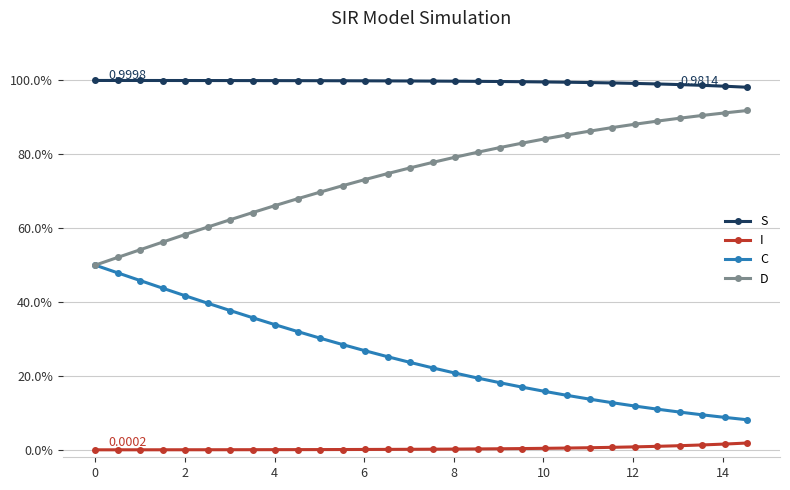

What are all the series names shown in the legend?

S, I, C, D